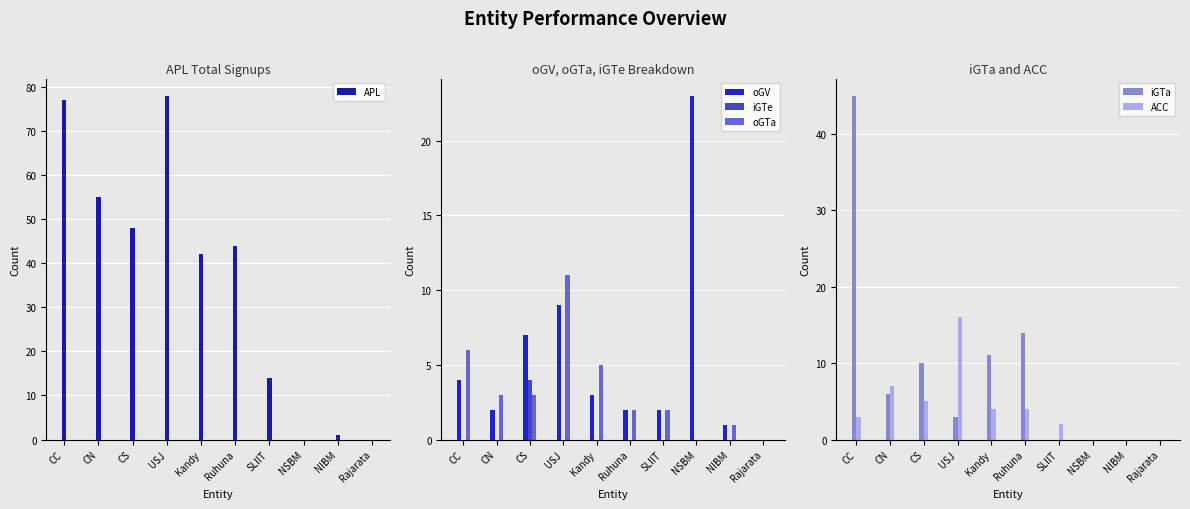

The oGV series shows 23 at NSBM. True or false?

True